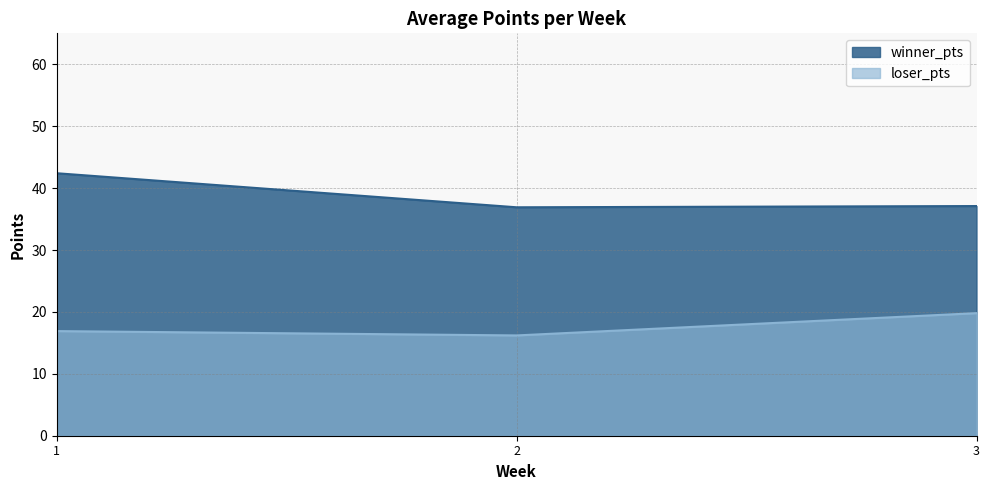

Which series has the largest total across all categories?

winner_pts